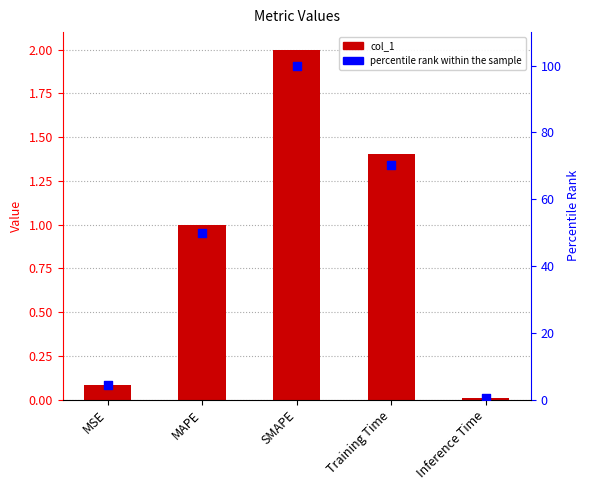

At which category is the sum across all series the highest?

SMAPE